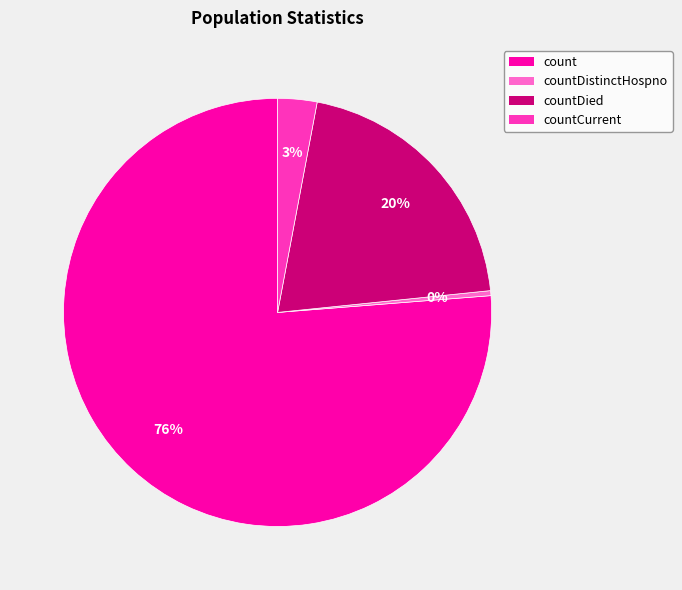

Between countDied and countDistinctHospno, which is larger?

countDied